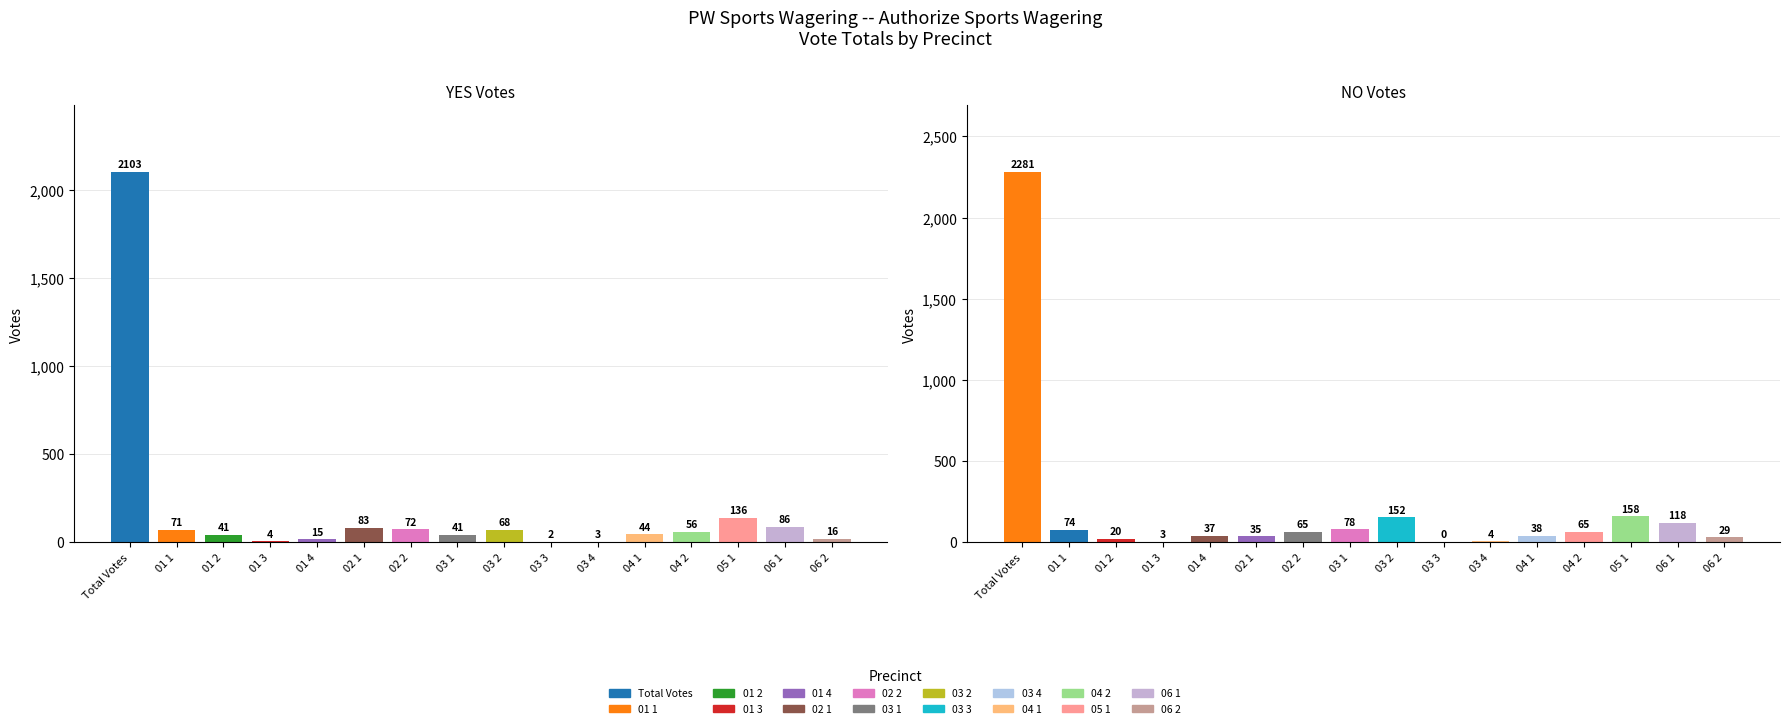

At which label does NO first exceed 65?

Total Votes